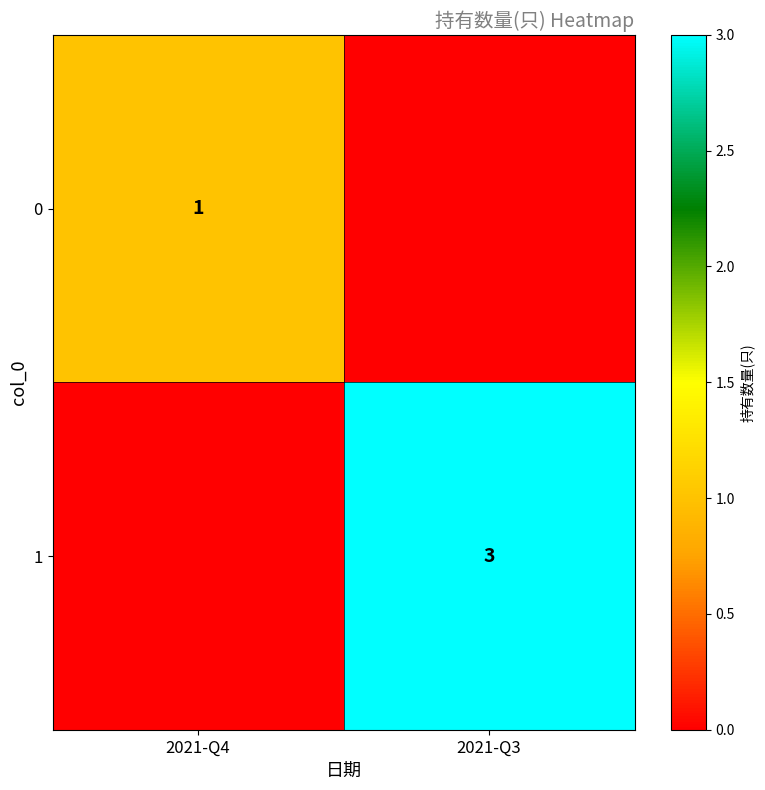

The 0 series shows 1 at 2021-Q4. True or false?

True